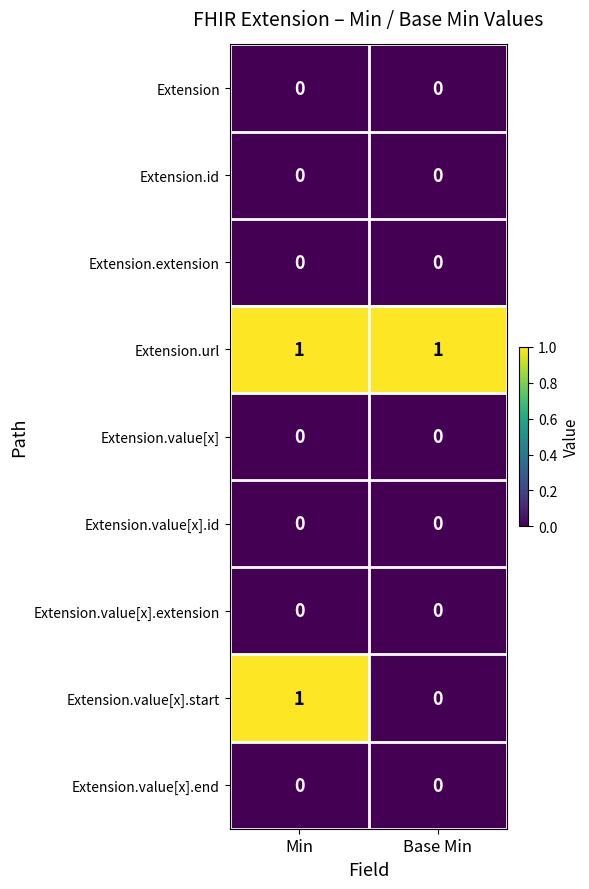

Reading left to right, extract all data points from this chart.

Extension: Min=0	Base Min=0
Extension.id: Min=0	Base Min=0
Extension.extension: Min=0	Base Min=0
Extension.url: Min=1	Base Min=1
Extension.value[x]: Min=0	Base Min=0
Extension.value[x].id: Min=0	Base Min=0
Extension.value[x].extension: Min=0	Base Min=0
Extension.value[x].start: Min=1	Base Min=0
Extension.value[x].end: Min=0	Base Min=0